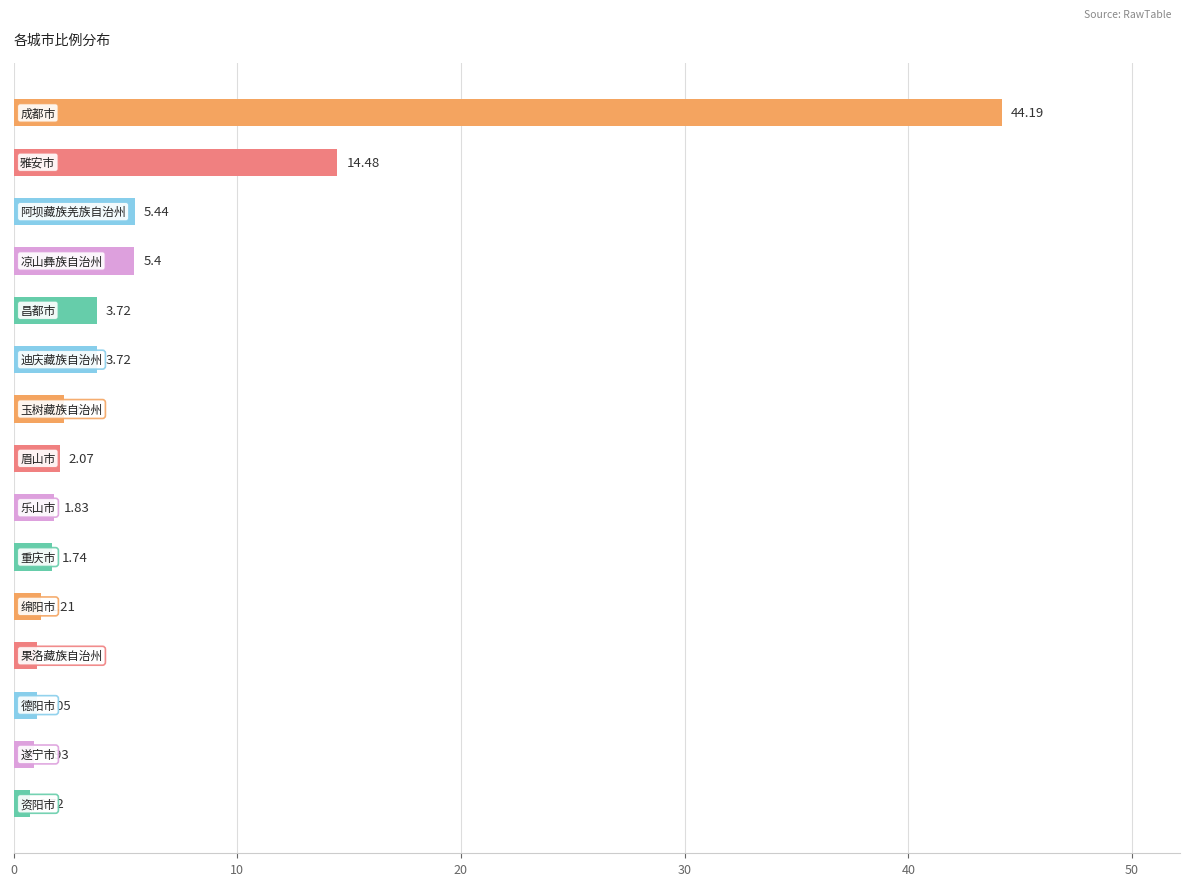

Does the chart contain any negative values?

No